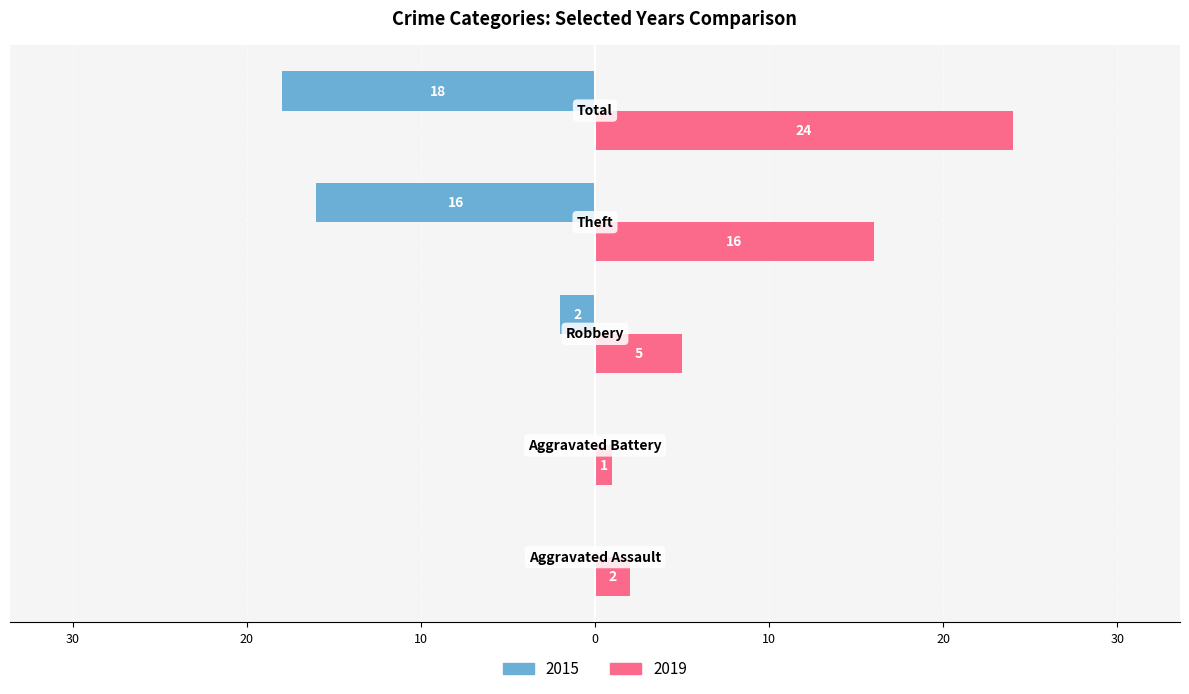

What is the label of the 1st bar from the left?

Aggravated Assault